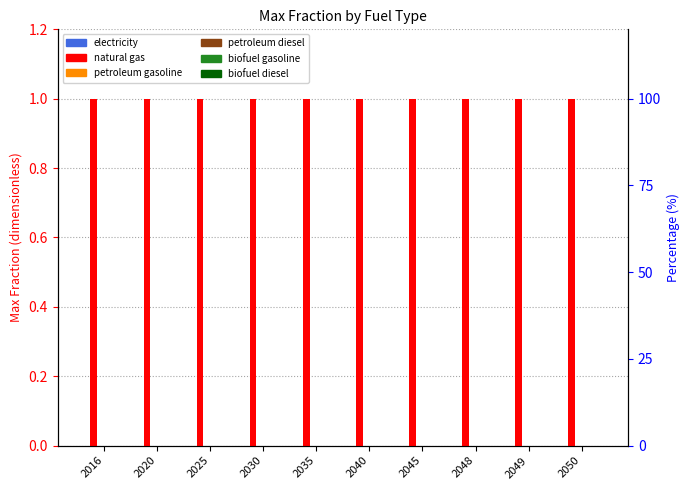

True or false: natural gas has a value of 1 at 2035.

False